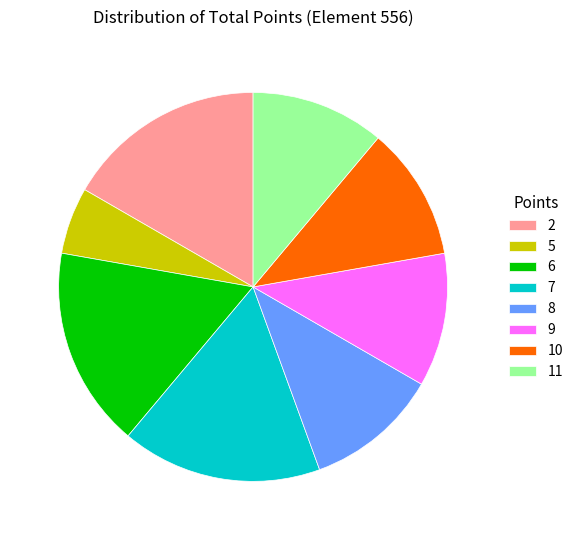

Which category has the smallest portion of the pie?

5